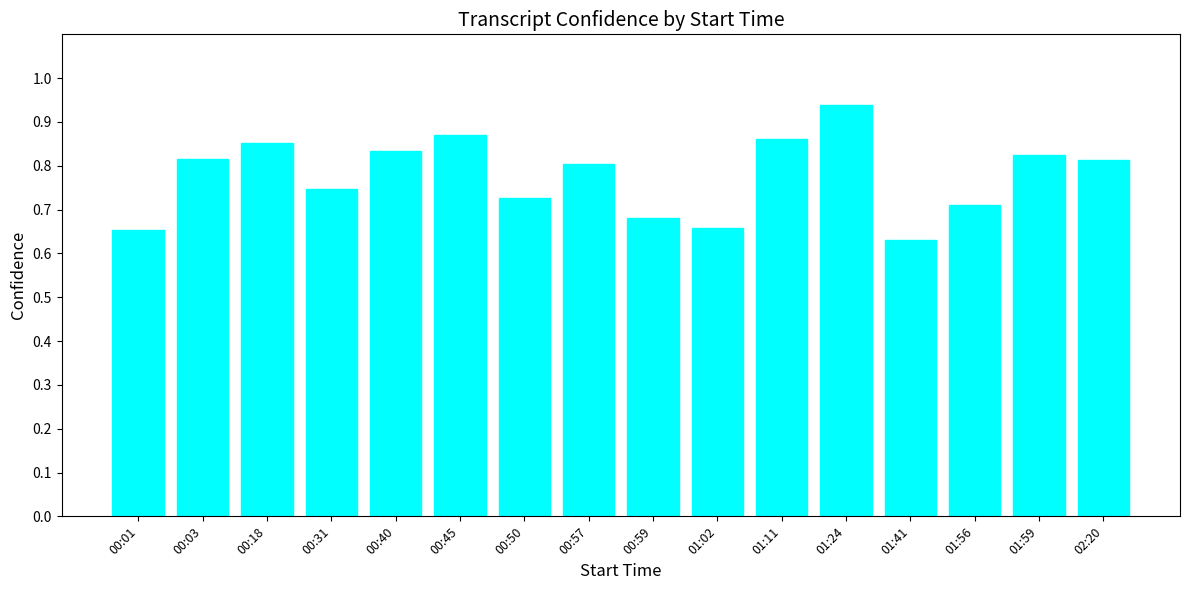

Is it true that the value at 00:59 is 0.9?

False